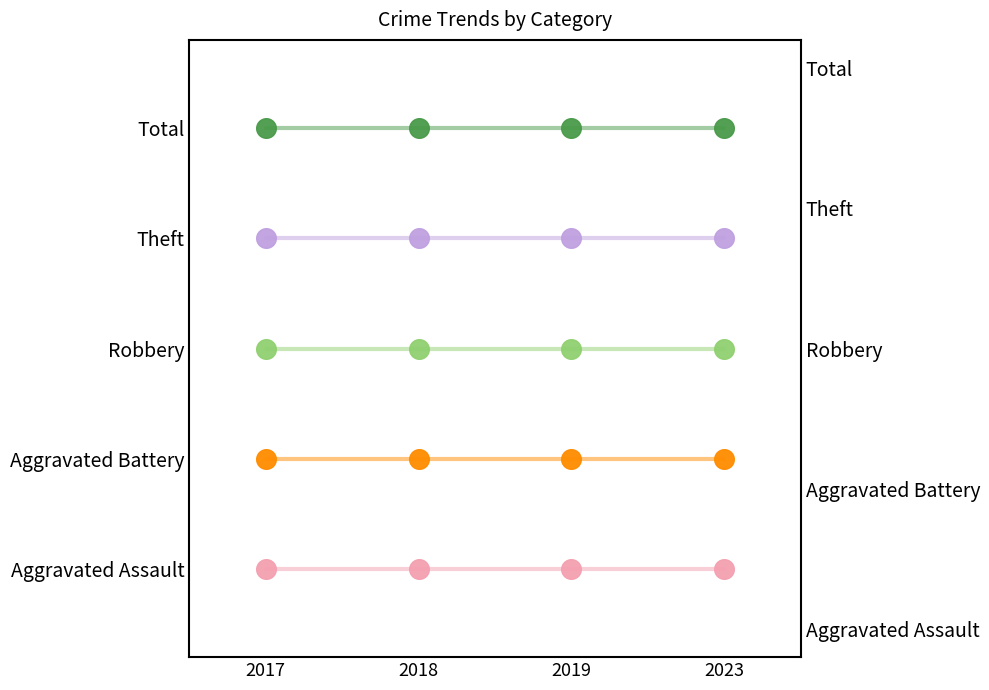

What is the total value across all series at 2019?

10